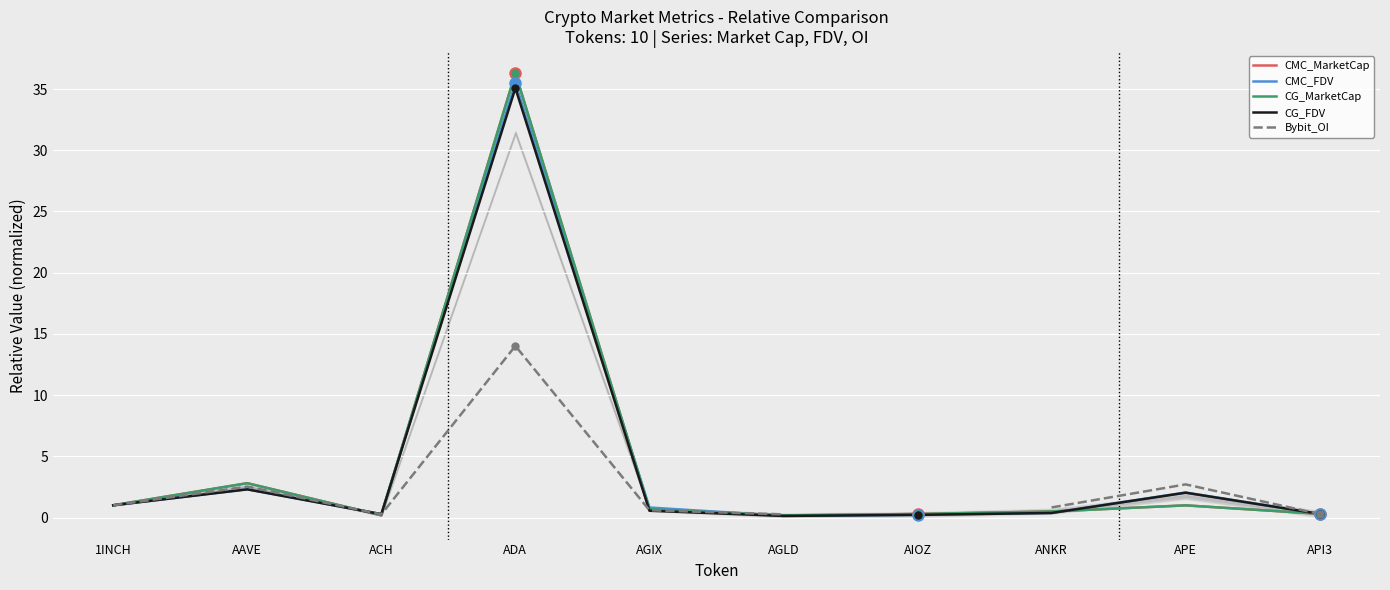

In Bybit_OI, how many points are lower than both neighbors (excluding endpoints)?

1